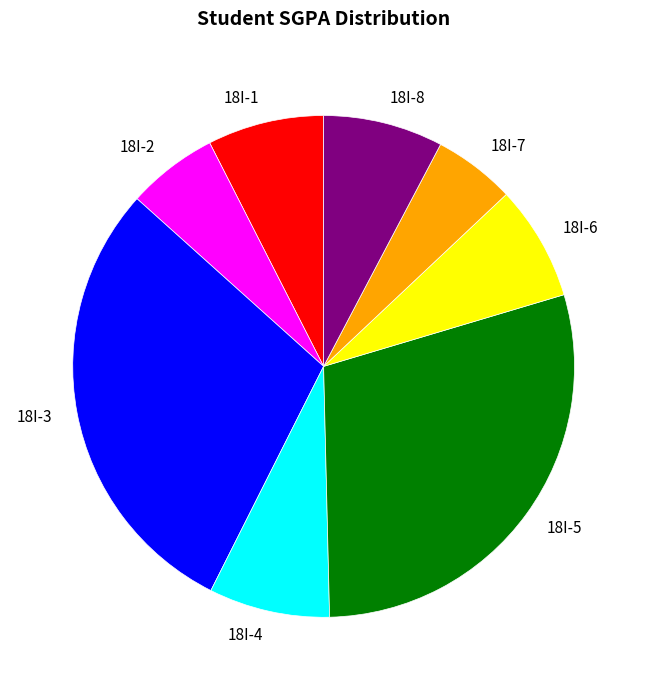

Count the number of slices in the pie.

8